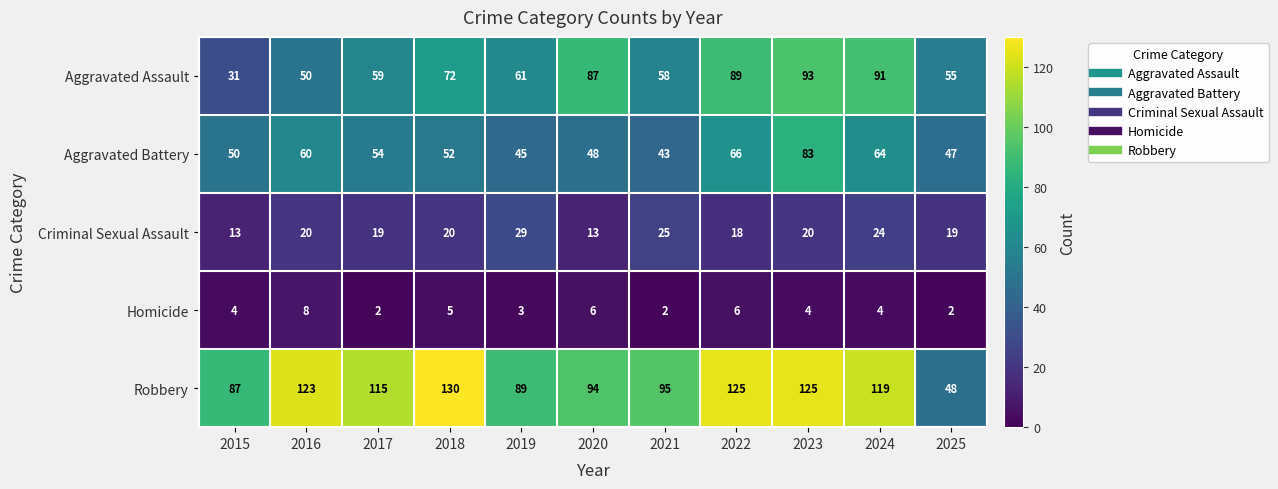

Is it true that Aggravated Assault equals 133 at 2024?

False